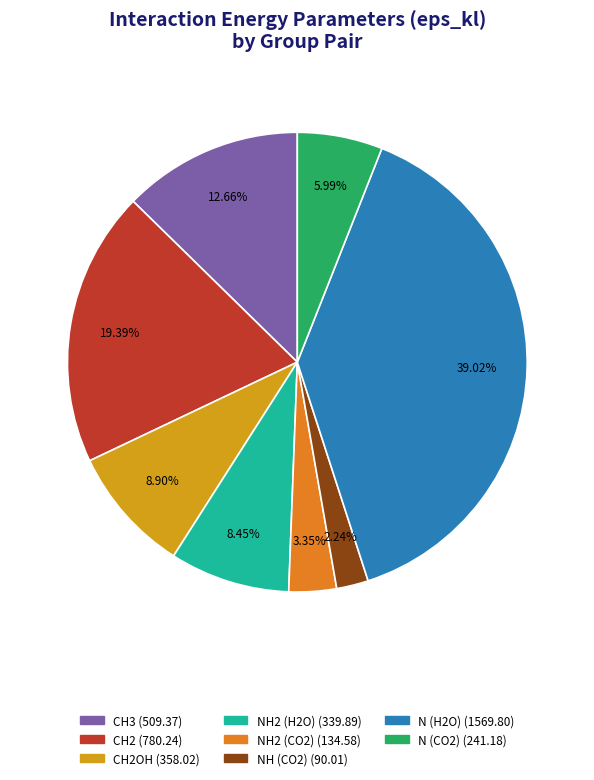

Does any single category account for the majority?

No